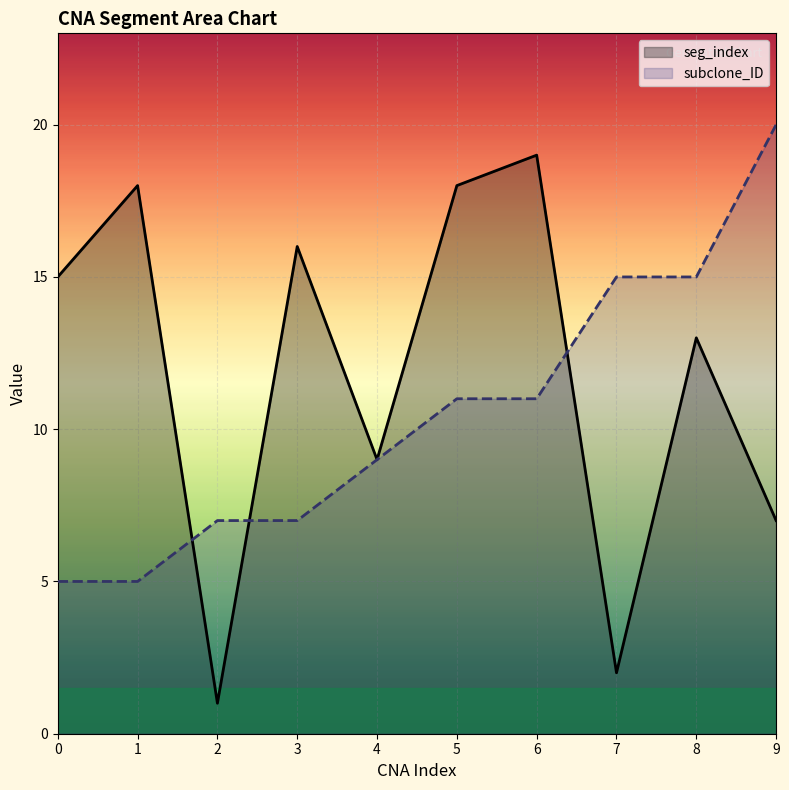

Rank the series by their average value, from lowest to highest.

subclone_ID, seg_index